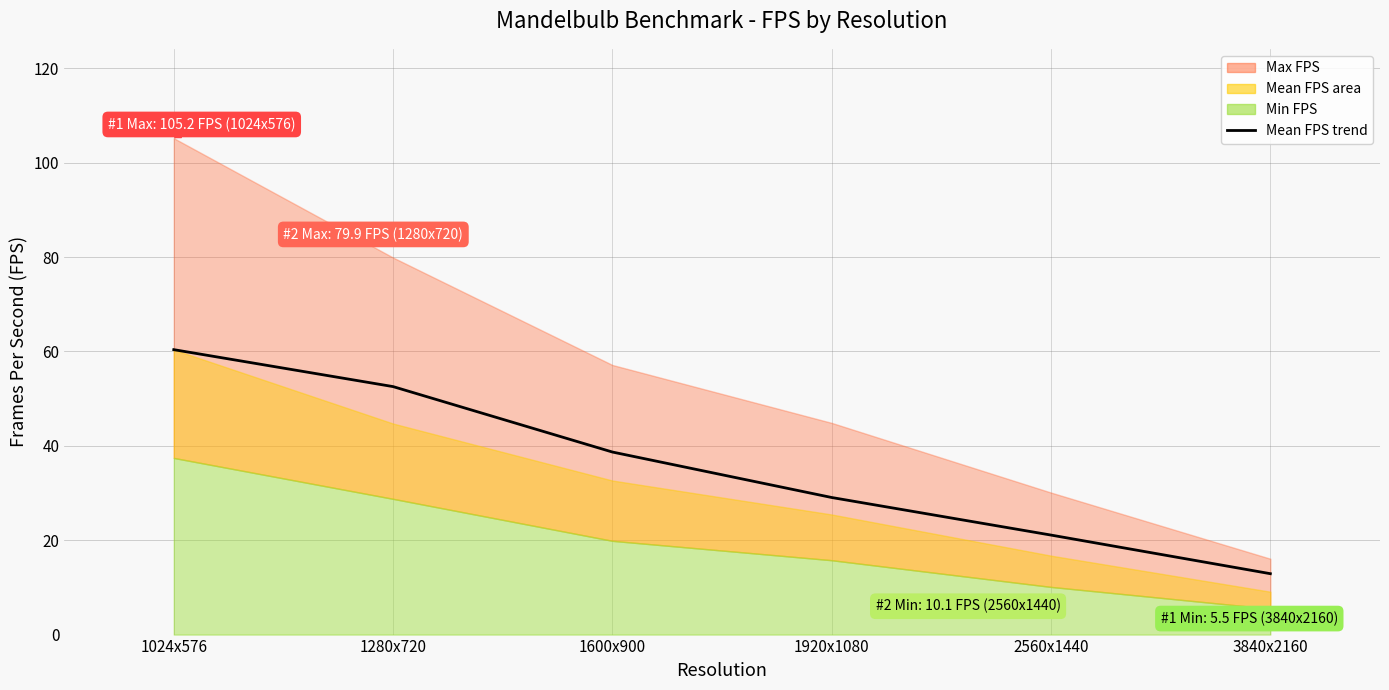

At which category does the chart reach its peak across all series?

1024x576